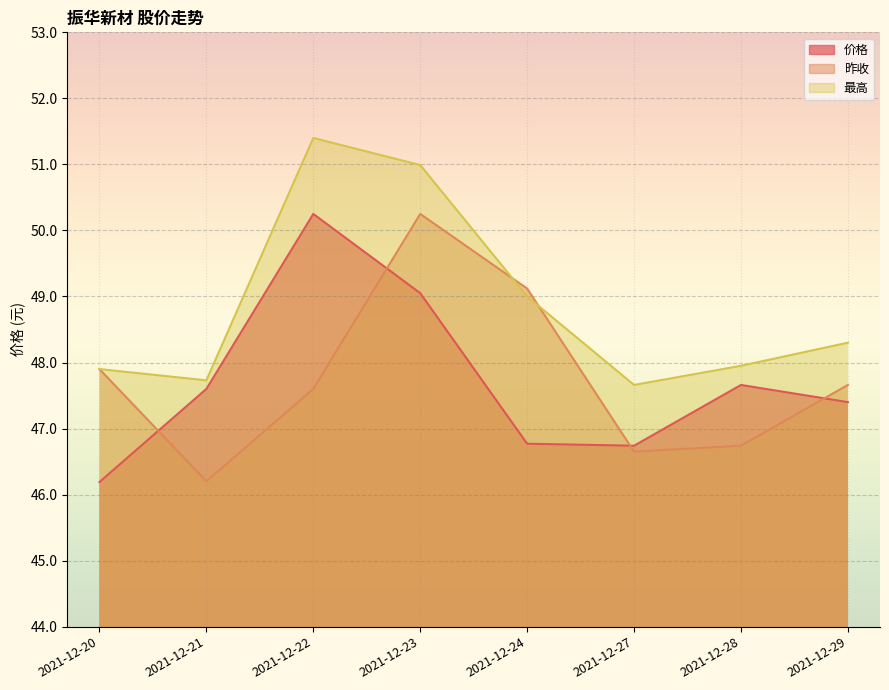

List the labels in order of 最高 value, smallest first.

2021-12-27, 2021-12-21, 2021-12-20, 2021-12-28, 2021-12-29, 2021-12-24, 2021-12-23, 2021-12-22